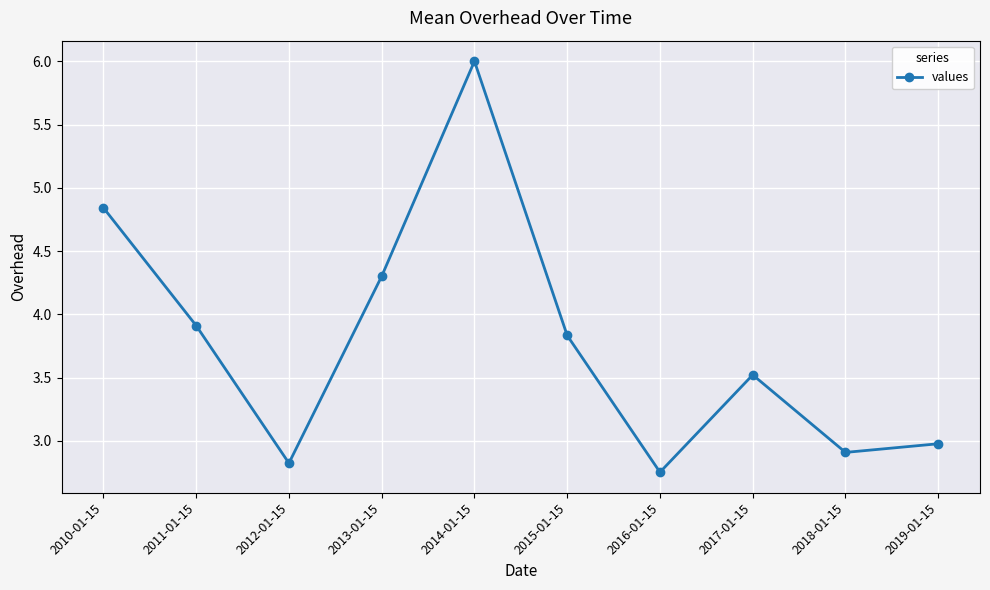

List the labels in order of value, smallest first.

2016-01-15, 2012-01-15, 2018-01-15, 2019-01-15, 2017-01-15, 2015-01-15, 2011-01-15, 2013-01-15, 2010-01-15, 2014-01-15